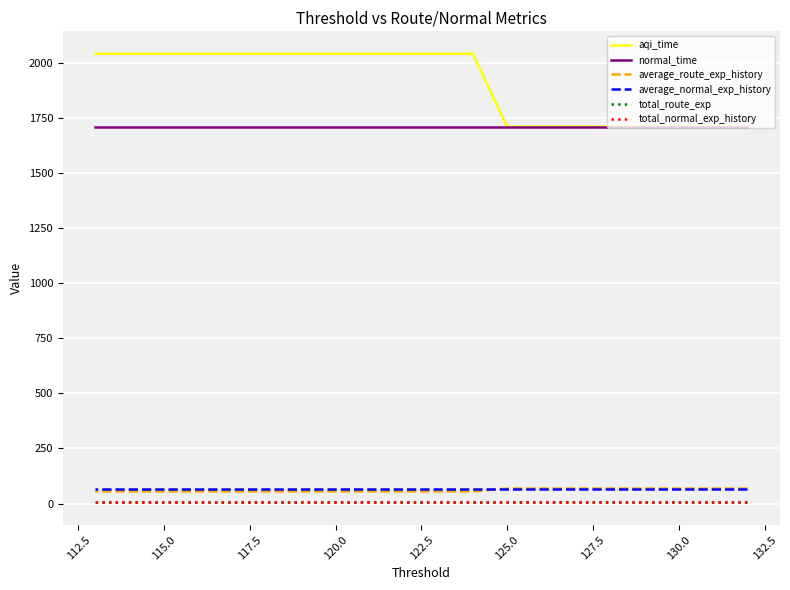

True or false: aqi_time has more than 0 interior local peaks.

False